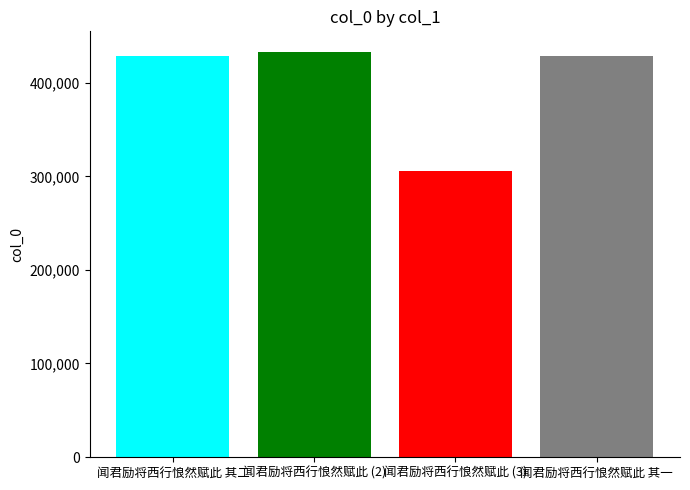

What is the smallest value displayed?

305592